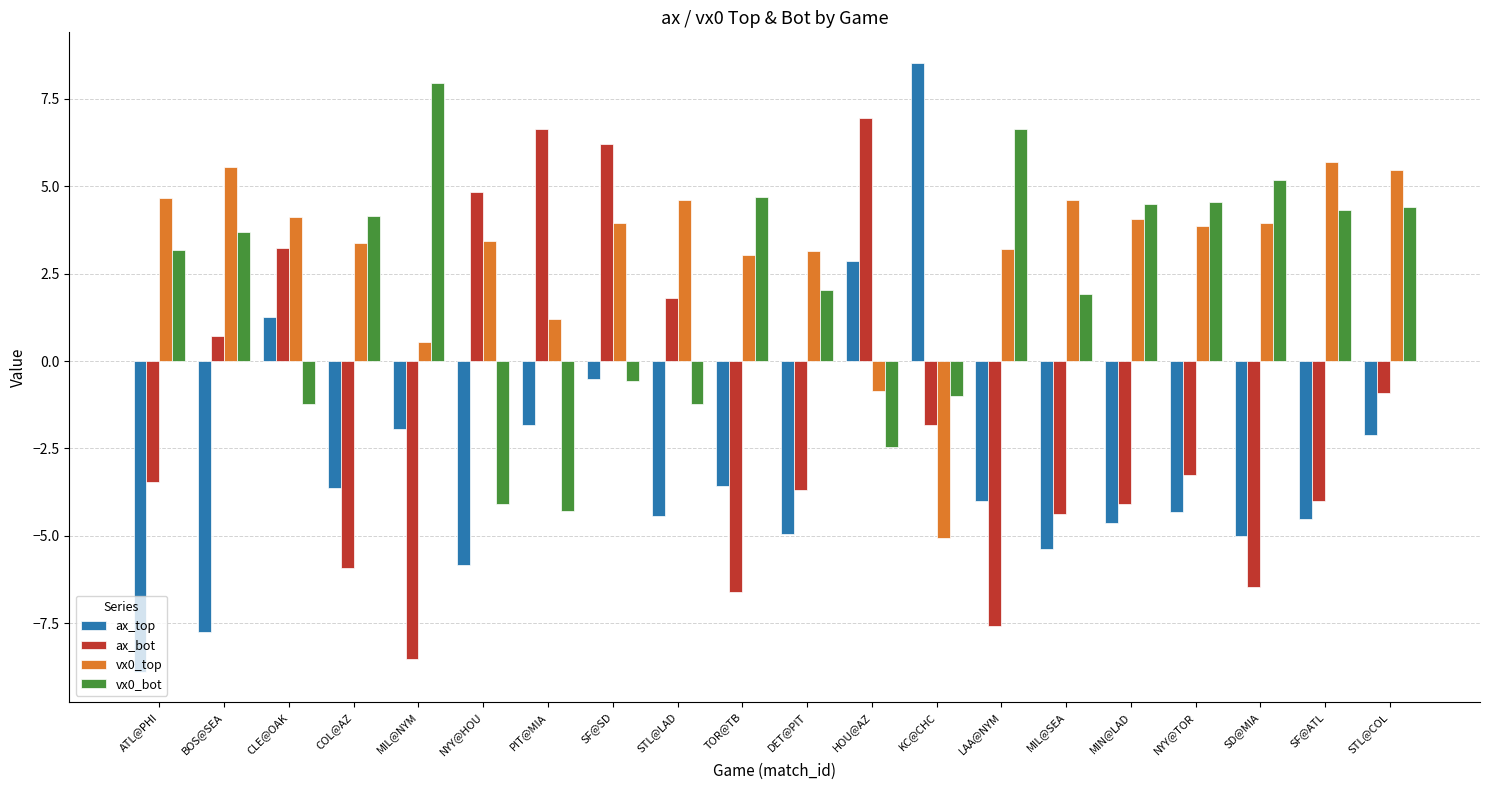

Are the bars grouped side by side (vs. stacked)?

Yes